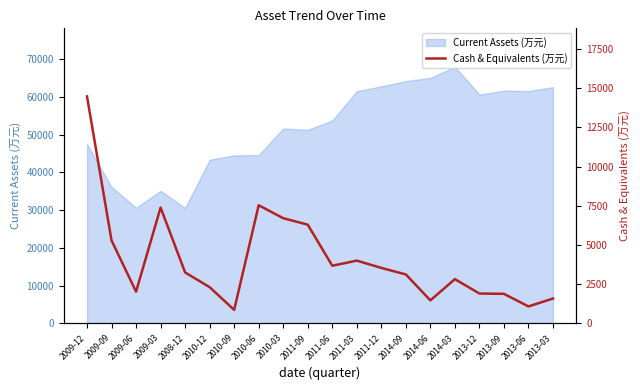

Where does the data first go above 3253?

2009-12